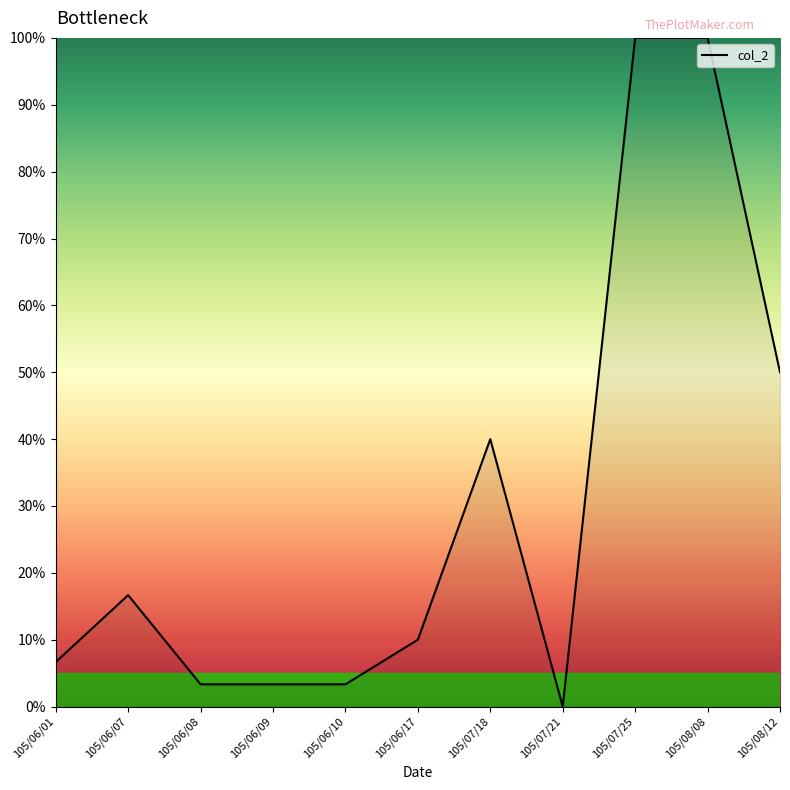

How many values are above zero?

10